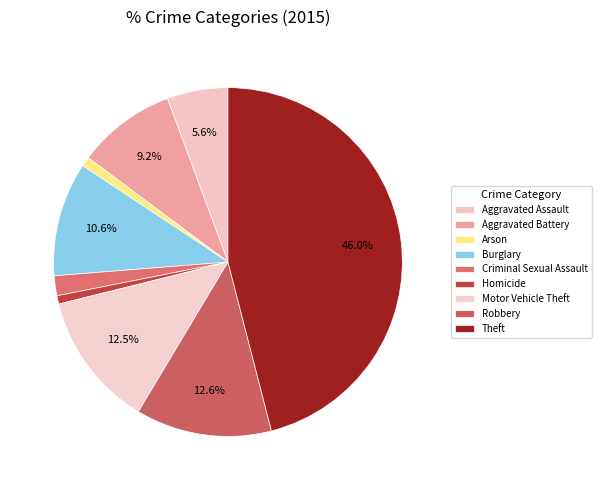

Count the number of slices in the pie.

9